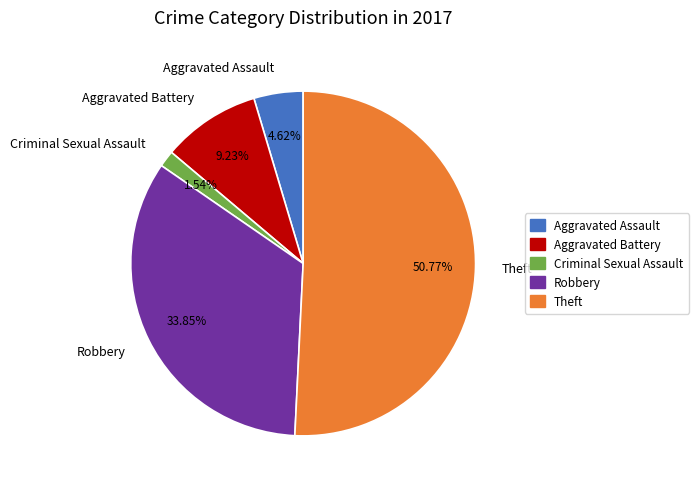

To the nearest percent, what percentage of the pie is Theft?

51%